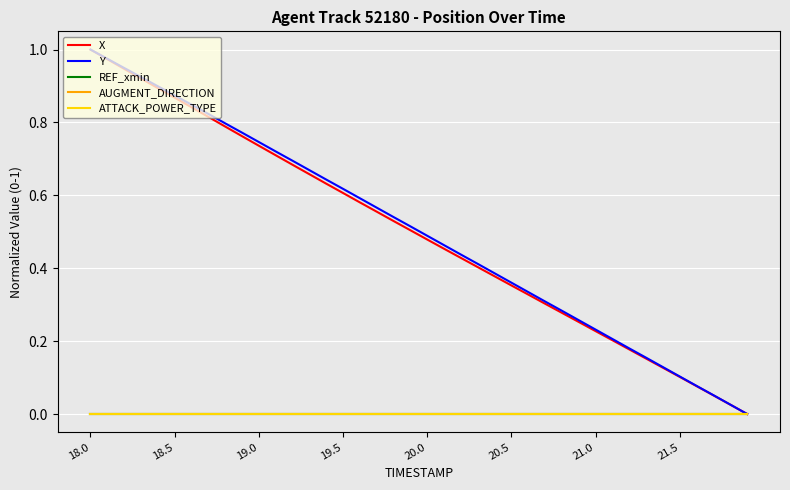

What is the sum of all Y values?

20.1